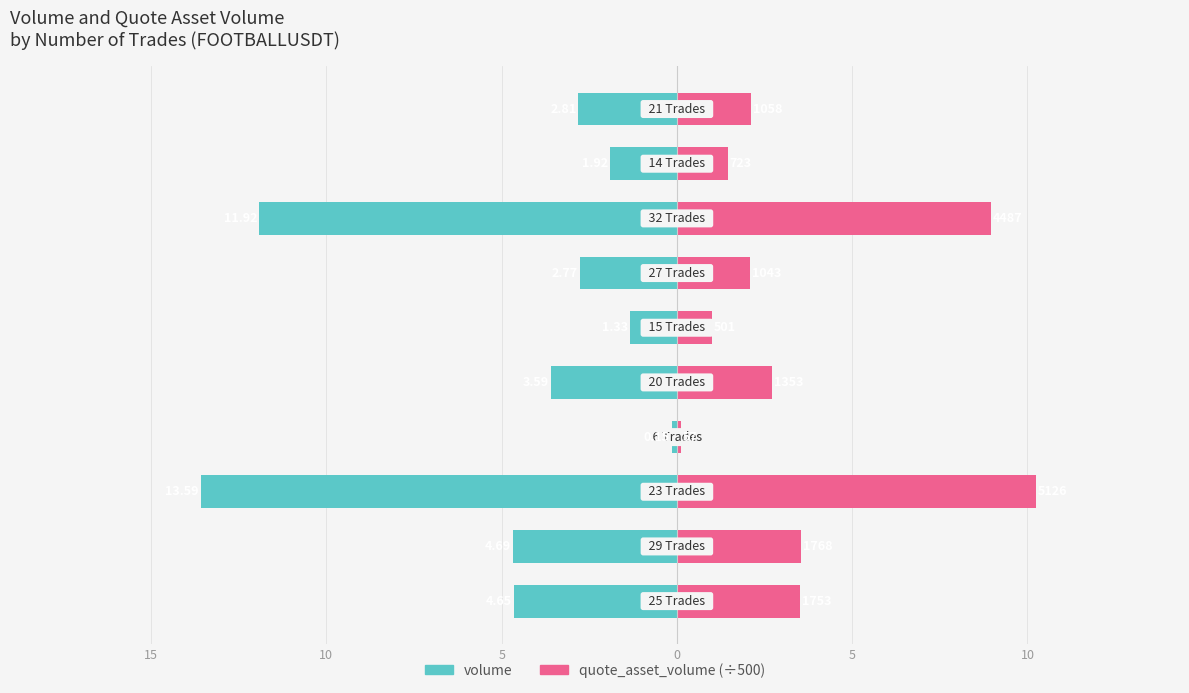

What is the difference between the quote_asset_volume (÷500) values at 5 and 0?

1.7